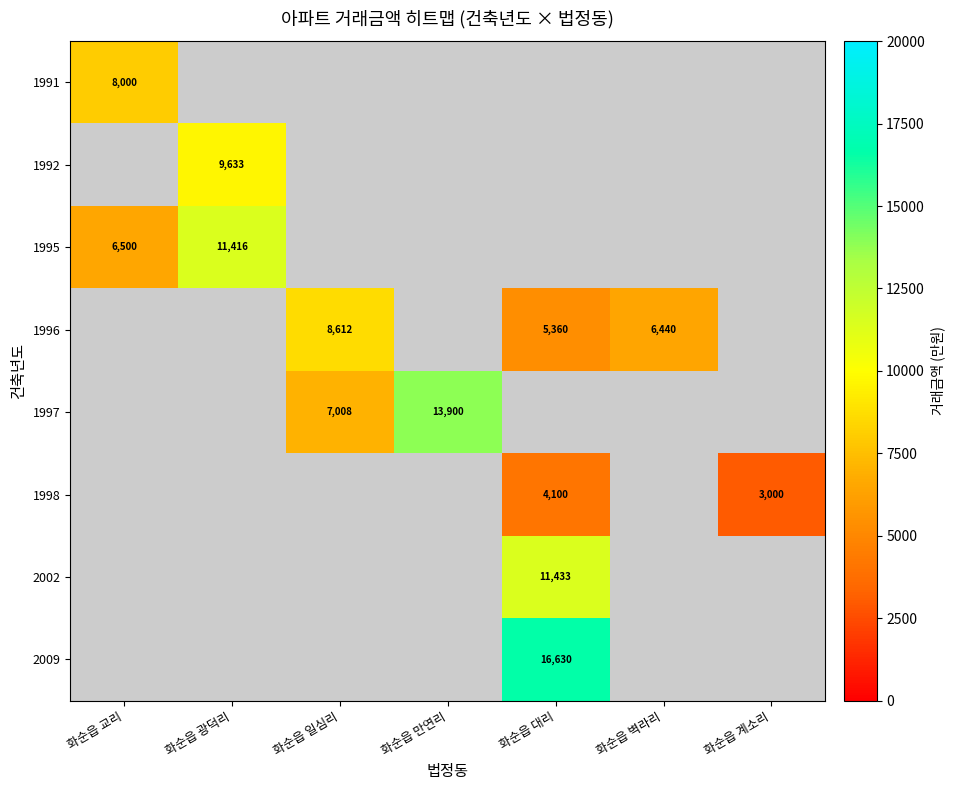

Count the number of data series in this chart.

8